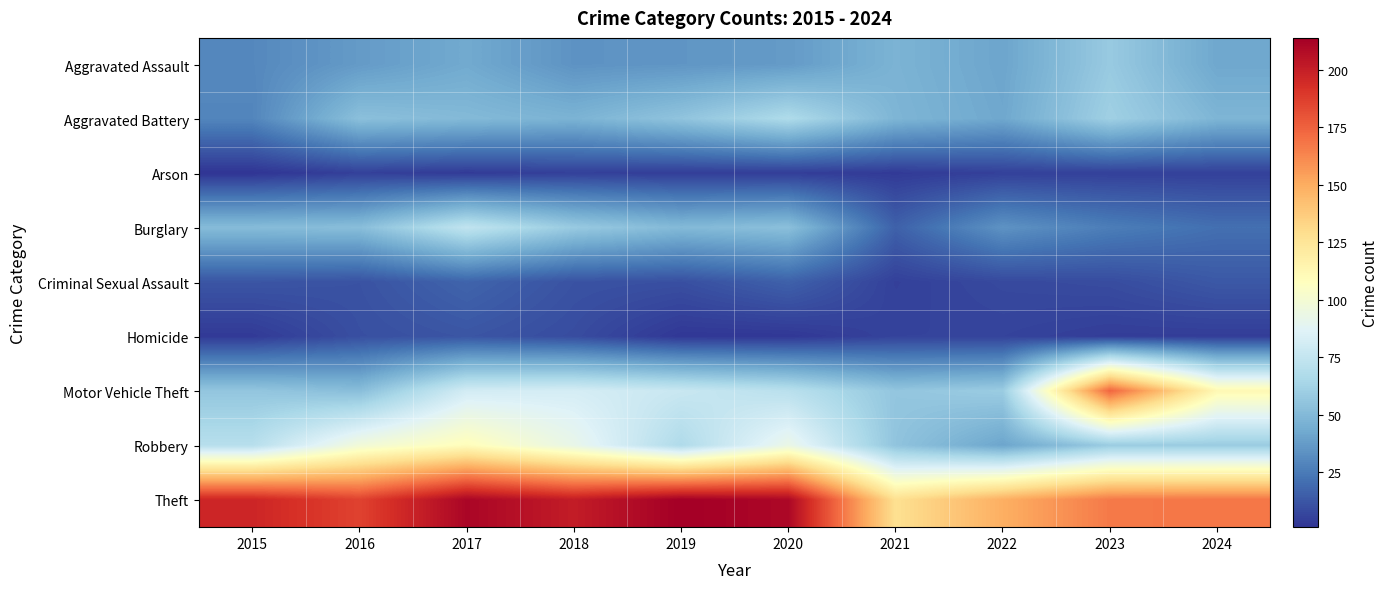

Reading left to right, extract all data points from this chart.

Aggravated Assault: 2015=30	2016=37	2017=43	2018=34	2019=35	2020=37	2021=47	2022=41	2023=58	2024=42
Aggravated Battery: 2015=29	2016=53	2017=50	2018=47	2019=55	2020=67	2021=48	2022=42	2023=61	2024=48
Arson: 2015=1	2016=5	2017=3	2018=5	2019=4	2020=4	2021=3	2022=5	2023=5	2024=5
Burglary: 2015=51	2016=52	2017=74	2018=58	2019=50	2020=53	2021=16	2022=34	2023=26	2024=21
Criminal Sexual Assault: 2015=12	2016=11	2017=17	2018=11	2019=10	2020=16	2021=5	2022=8	2023=9	2024=13
Homicide: 2015=3	2016=10	2017=12	2018=9	2019=2	2020=2	2021=6	2022=6	2023=4	2024=4
Motor Vehicle Theft: 2015=56	2016=52	2017=81	2018=82	2019=77	2020=71	2021=56	2022=59	2023=174	2024=112
Robbery: 2015=70	2016=98	2017=109	2018=92	2019=67	2020=93	2021=55	2022=41	2023=59	2024=59
Theft: 2015=197	2016=186	2017=211	2018=201	2019=214	2020=210	2021=128	2022=149	2023=167	2024=168